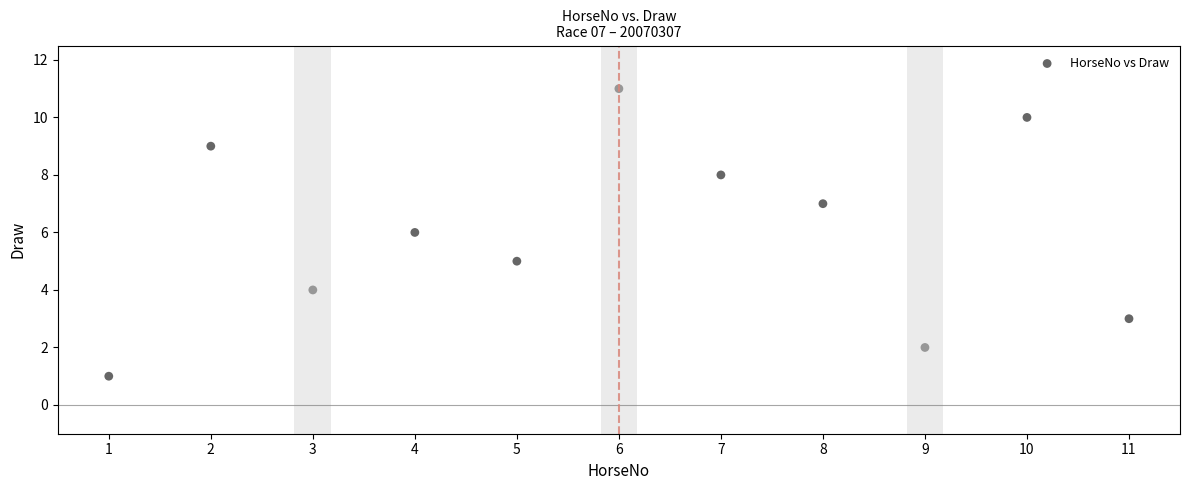

What is the average Y value?

6